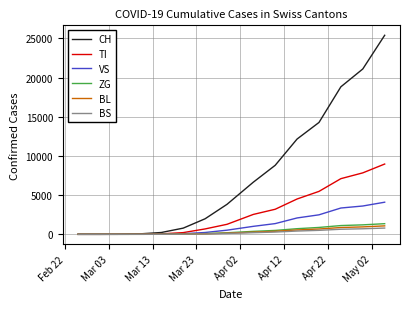

Which series has the widest spread of values?

CH